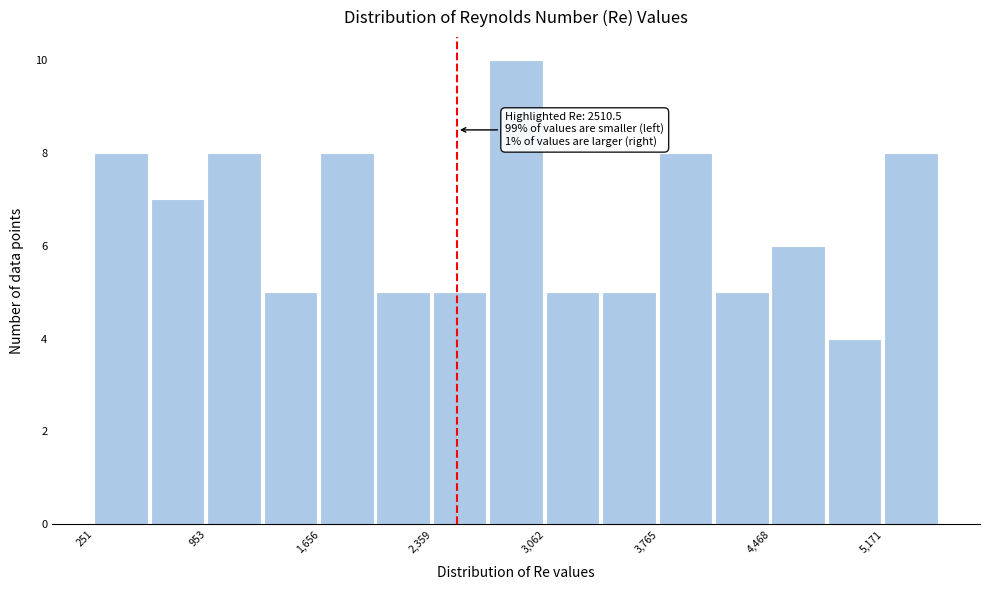

Around what value on the x-axis is the tallest bar? Give the approximate position of its centre, as read against the axis.

2900